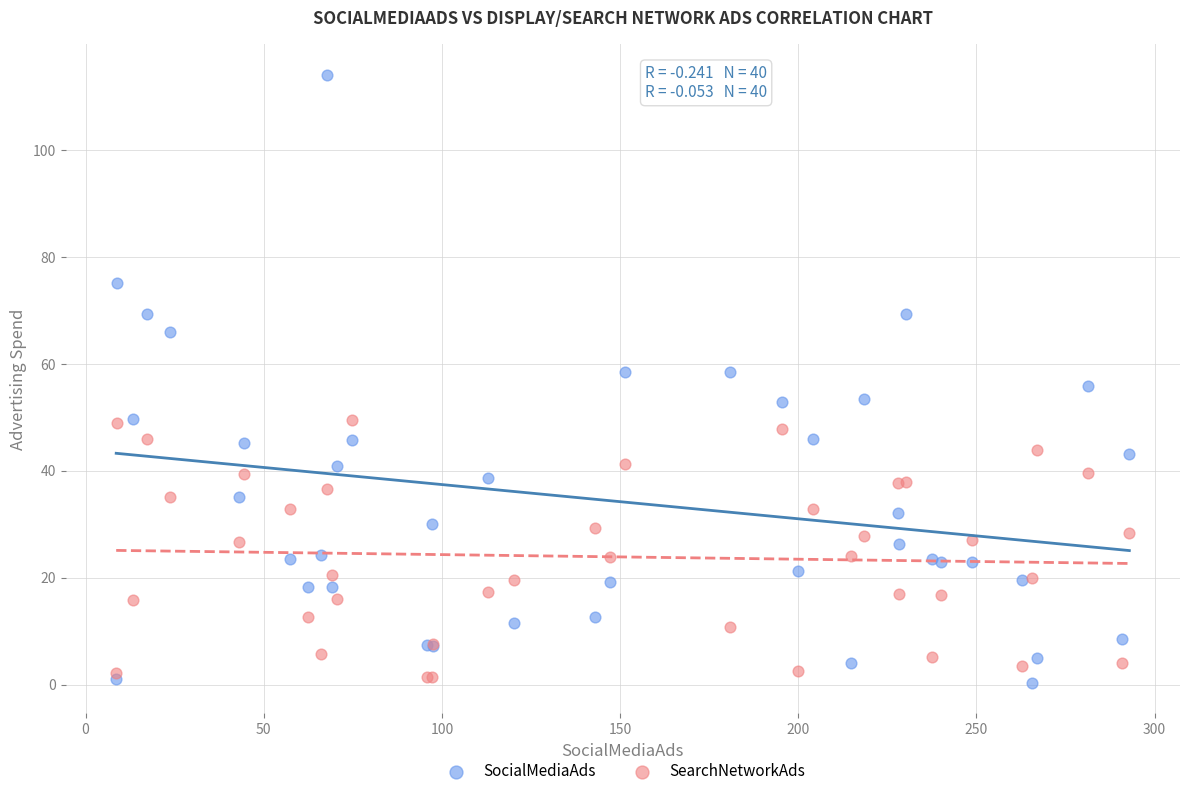

Which series reaches the maximum Y coordinate?

SocialMediaAds